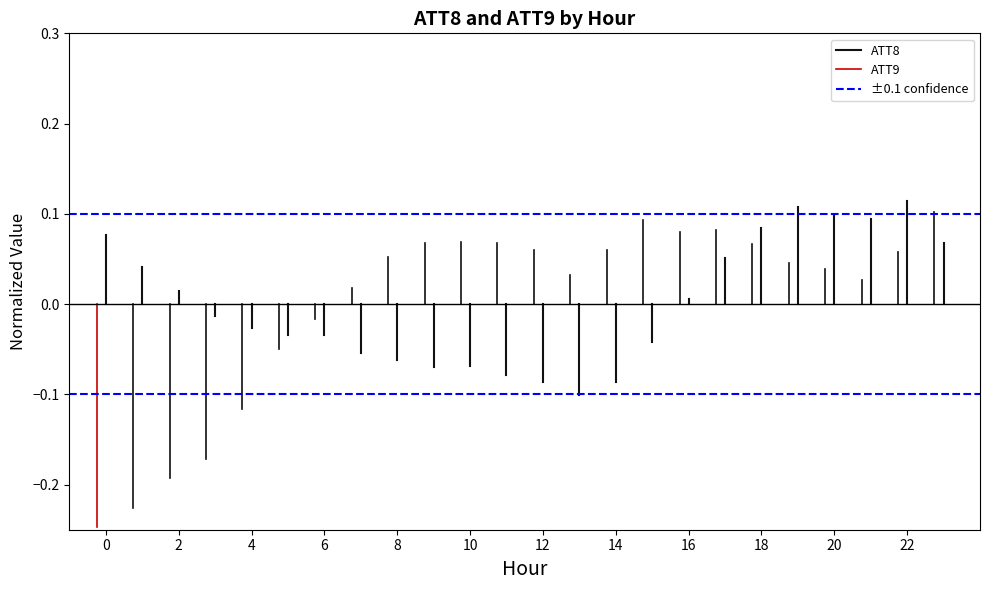

Does the chart have visible grid lines?

No